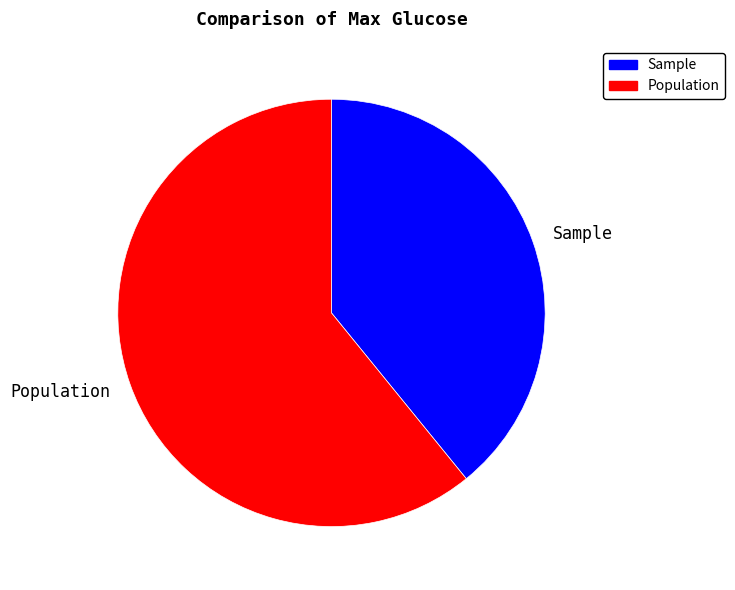

Combined, do Sample and Population account for over 50%?

Yes